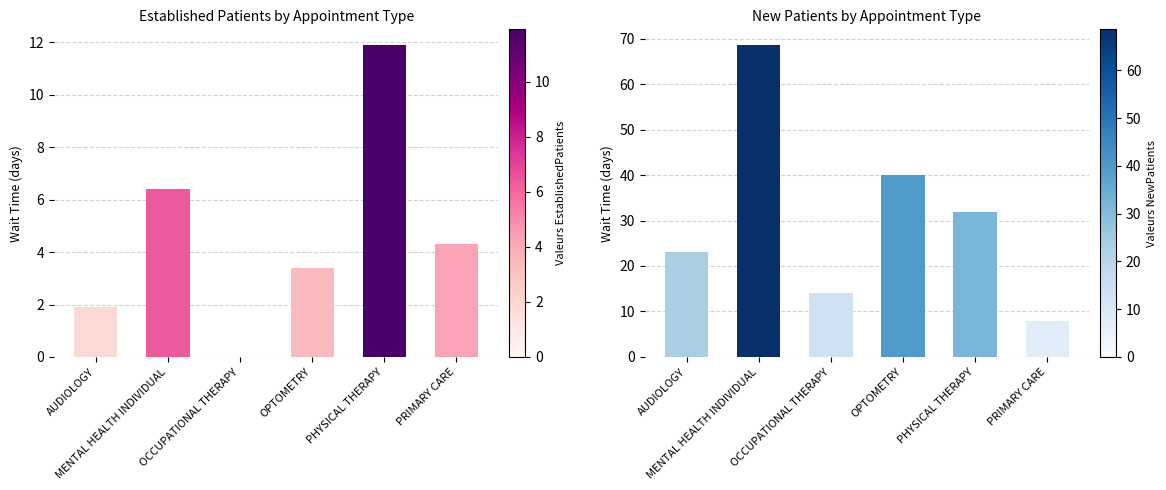

What is the total value across all series at OPTOMETRY?

43.4